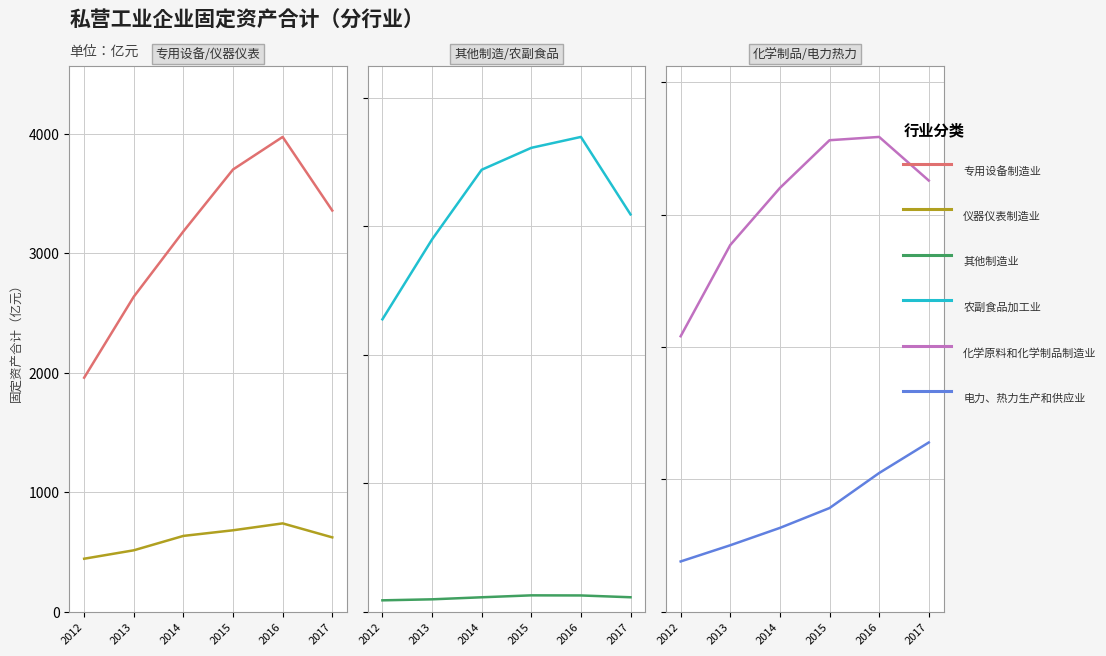

True or false: 农副食品加工业 has a value of 5156.9 at 2014.

True